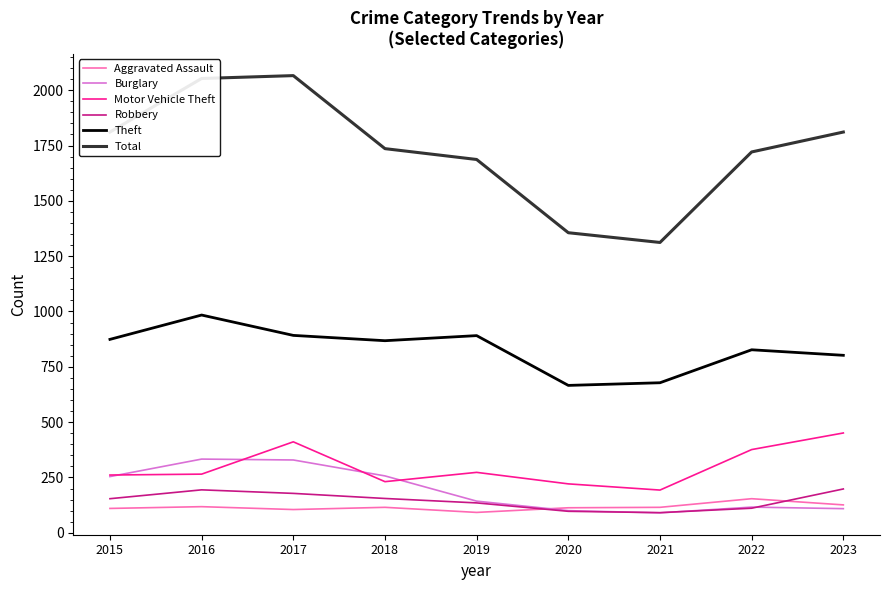

Which series has the widest spread of values?

Total